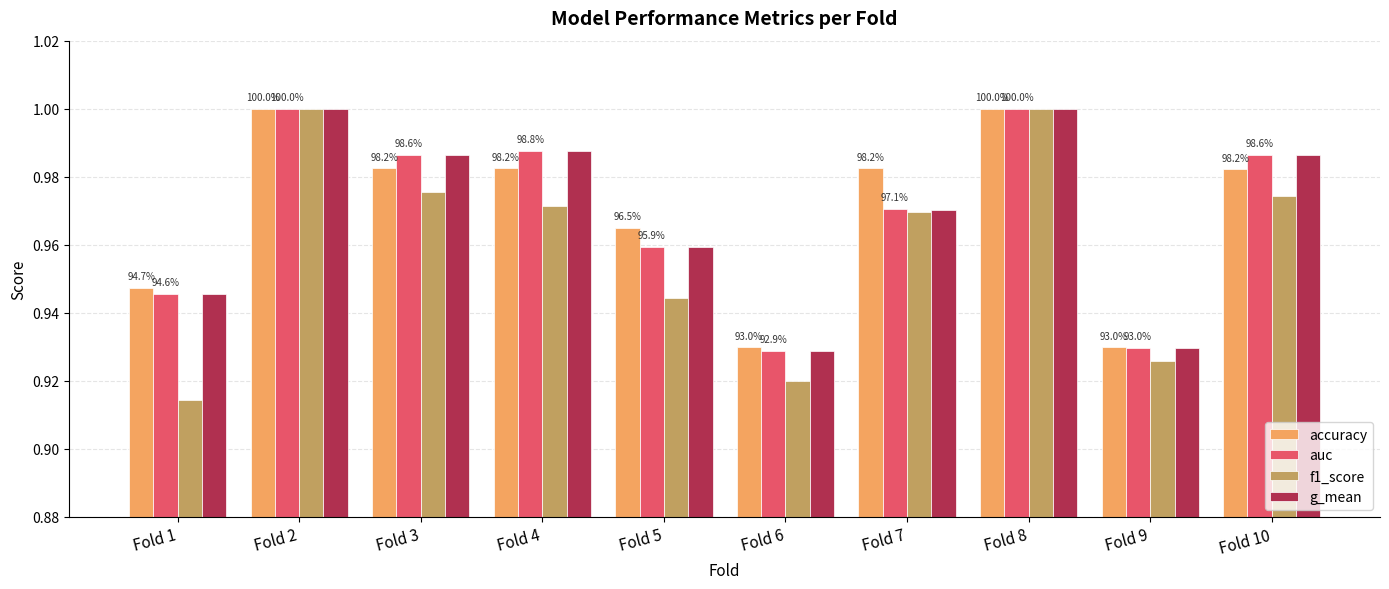

What are all the series names shown in the legend?

accuracy, auc, f1_score, g_mean